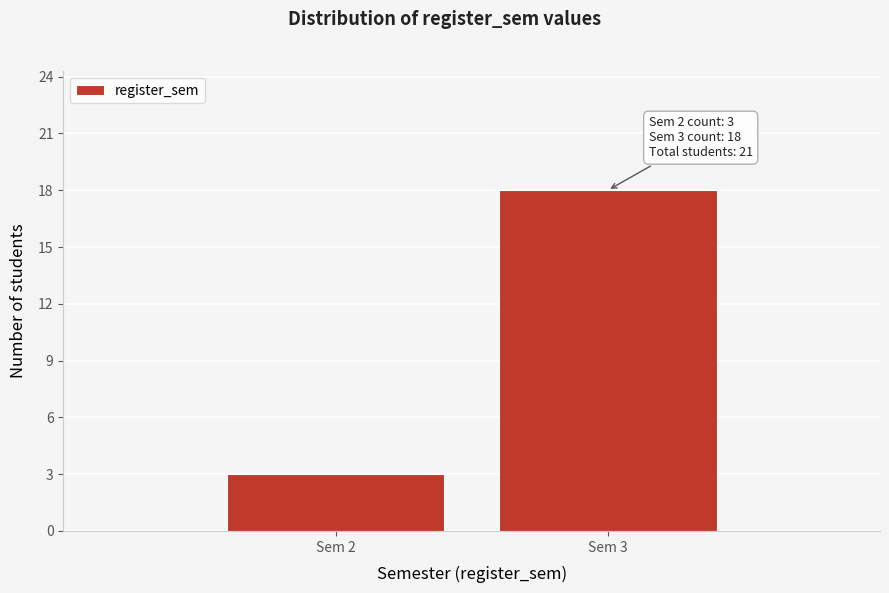

Reading left to right, list all the values displayed in this chart.

Sem 2=3	Sem 3=18